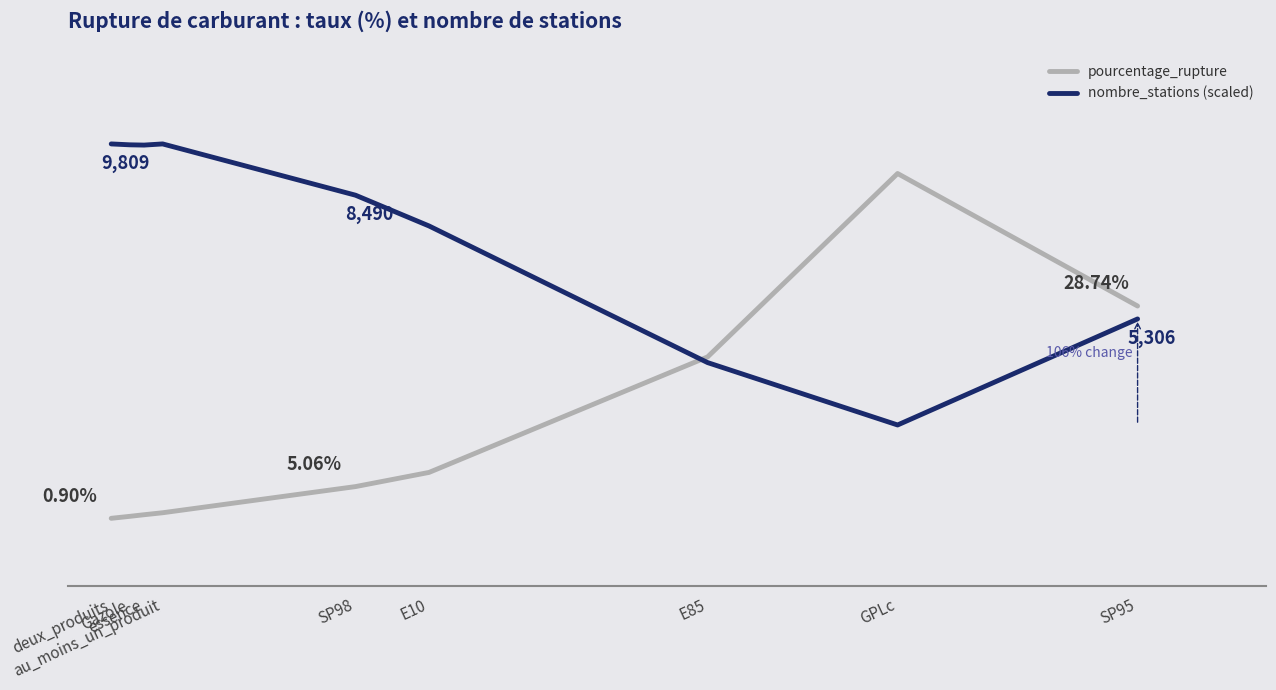

After their last crossing, which series has the higher values: pourcentage_rupture or nombre_stations (scaled)?

pourcentage_rupture